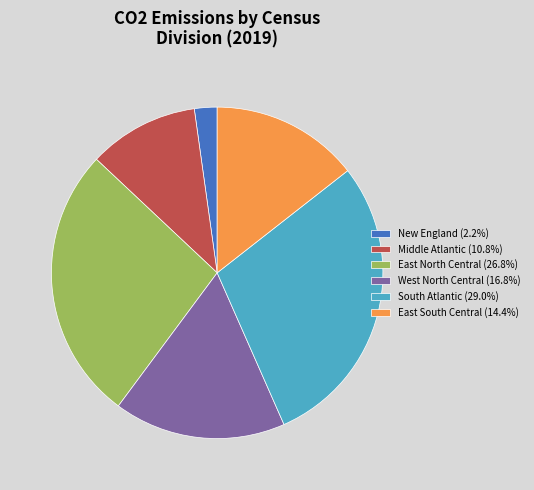

Which slice is the largest?

South Atlantic